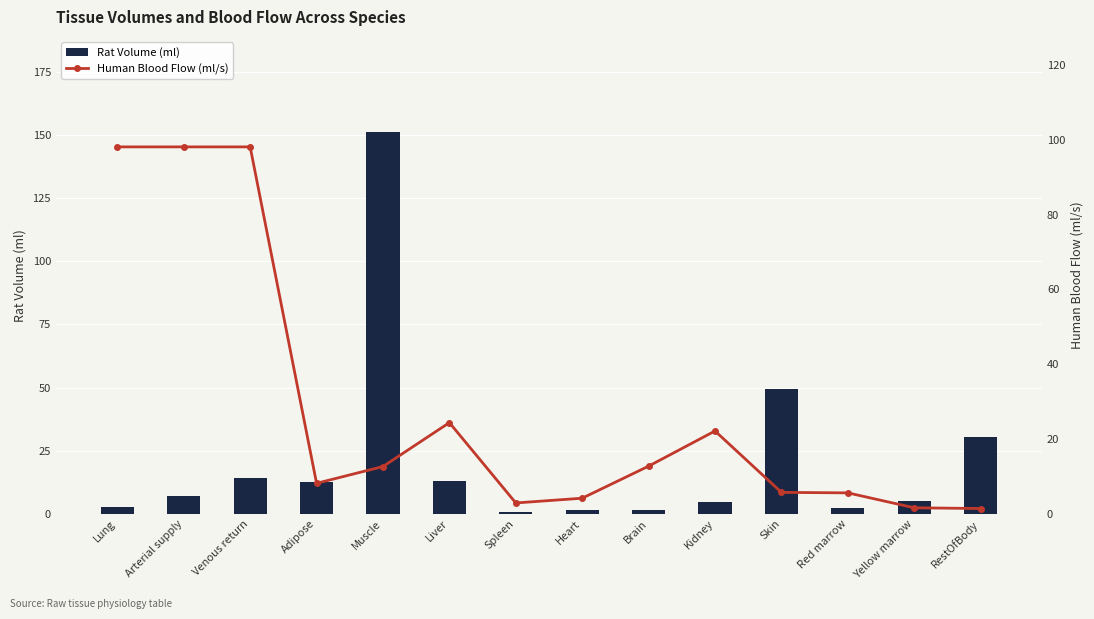

What is the value of the Human Blood Flow (ml/s) bar at the 8th from the left?

4.1